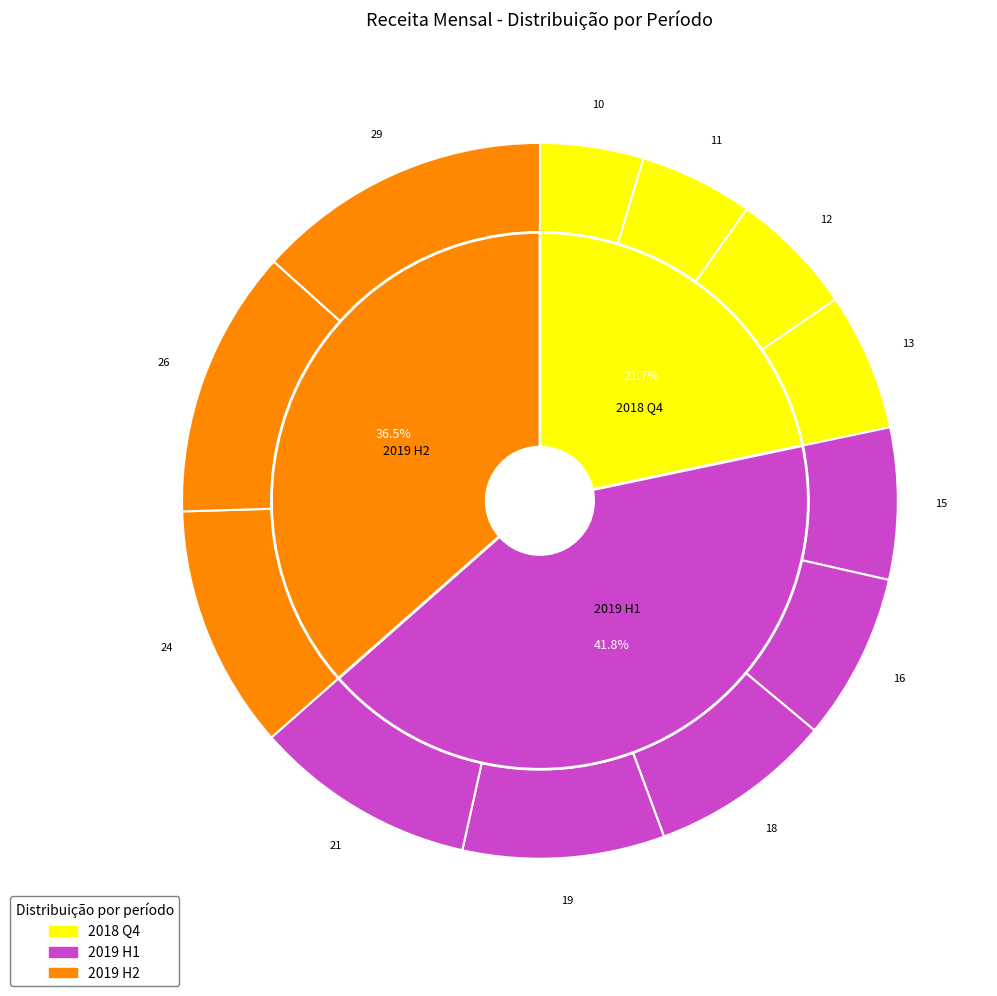

To the nearest percent, what is the difference between the 2018-10 and 2019-06 slice percentages?

6%